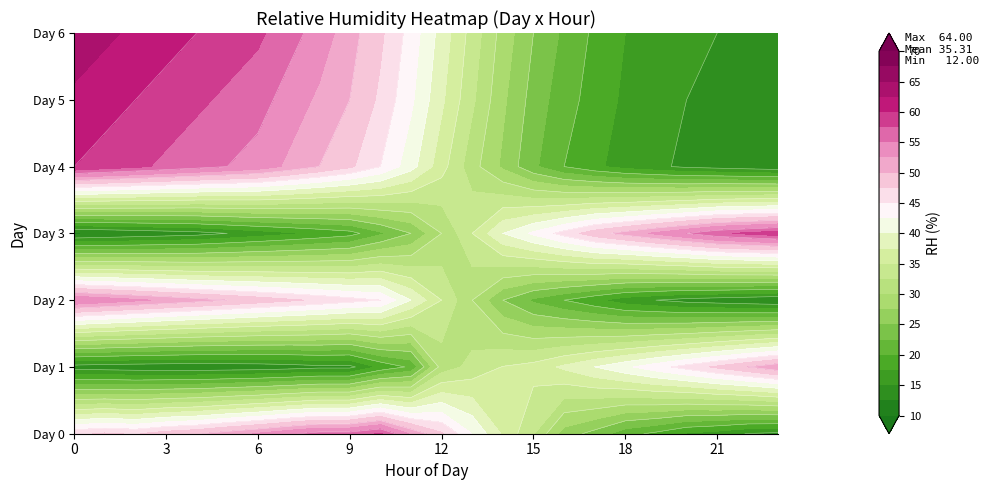

Reading left to right, list all the values displayed in this chart.

Day0: 47.0	47.9	47.3	48.8	49.7	51.4	52.8	54.5	56.1	56.1	57.9	52.1	47.9	42.5	37.2	32.7	26.3	24.1	20.9	19.4	17.2	16.2	14.9	14.4
Day1: 13.8	13.5	13.3	13.2	13.1	13.2	13.4	13.7	14.3	14.3	18.0	20.5	31.1	33.3	35.1	36.0	38.0	40.0	42.0	44.0	46.0	48.0	50.0	52.0
Day2: 55.0	54.0	53.0	52.0	51.0	50.0	49.0	48.0	47.0	46.0	45.0	40.0	35.0	30.0	25.0	22.0	20.0	18.0	16.0	15.0	14.0	13.5	13.0	12.5
Day3: 12.0	12.5	13.0	13.5	14.0	15.0	16.0	17.0	18.0	19.0	22.0	25.0	30.0	35.0	40.0	43.0	46.0	49.0	51.0	53.0	55.0	57.0	58.0	59.0
Day4: 60.0	59.0	58.0	57.0	56.0	55.0	54.0	52.0	50.0	48.0	45.0	41.0	36.0	31.0	27.0	23.0	20.0	18.0	16.5	15.5	14.5	14.0	13.5	13.0
Day5: 62.0	61.0	60.0	59.0	58.0	57.0	56.0	54.0	52.0	50.0	47.0	43.0	38.0	33.0	28.0	24.0	21.0	19.0	17.0	16.0	15.0	14.5	14.0	13.5
Day6: 64.0	63.0	62.0	61.0	60.0	59.0	58.0	56.0	54.0	51.0	48.0	44.0	39.0	34.0	29.0	25.0	22.0	19.5	17.5	16.5	15.5	15.0	14.5	14.0